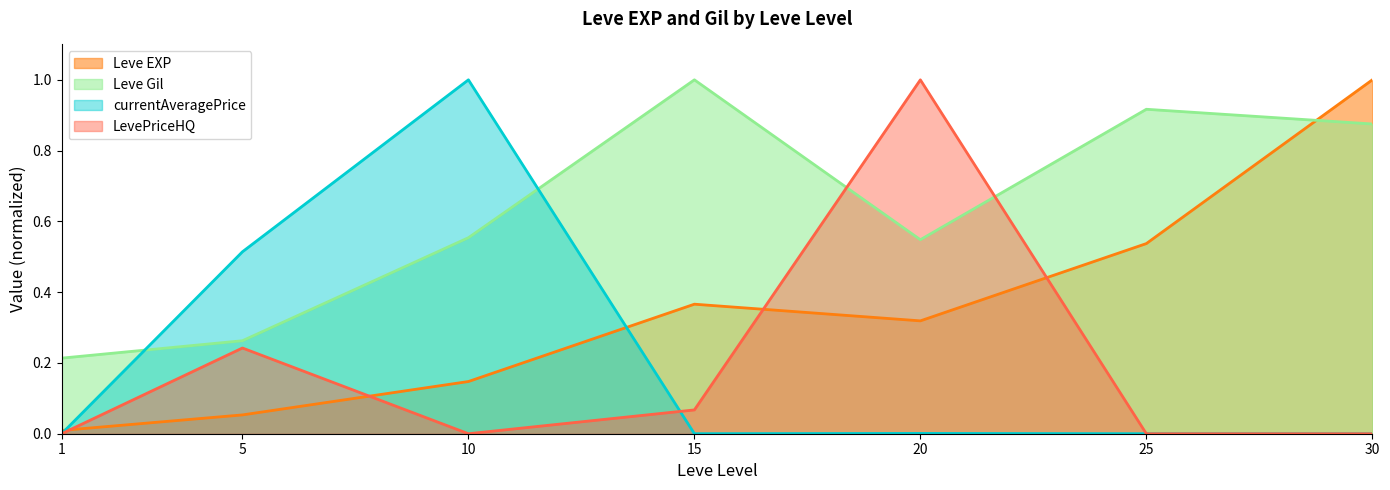

What is the value of the Leve Gil point at the 5th from the left?

0.5